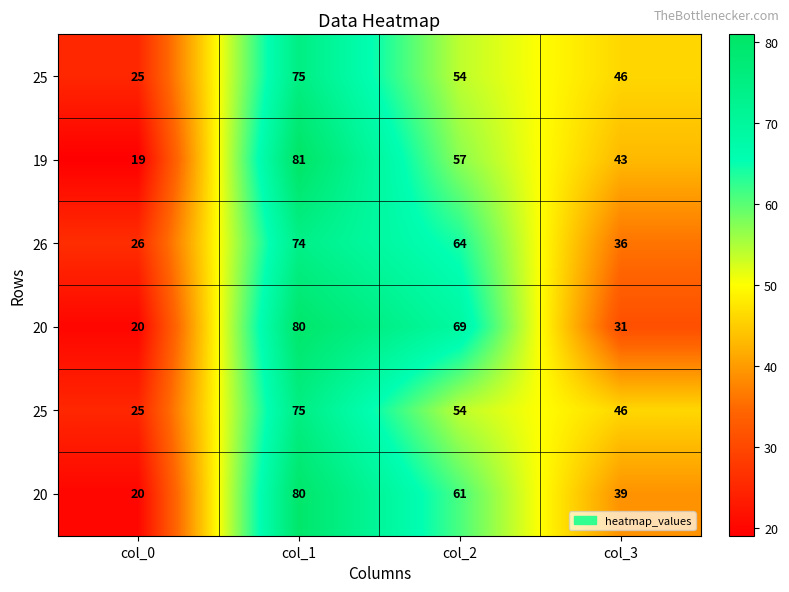

Count the number of categories in the chart.

4